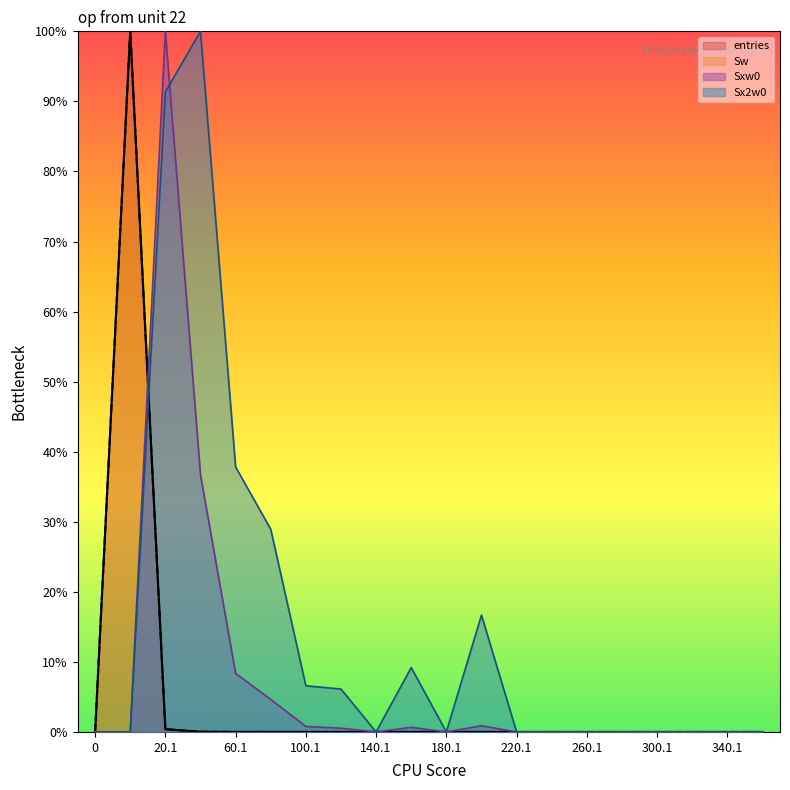

What is the label of the 1st point from the right?

360.1